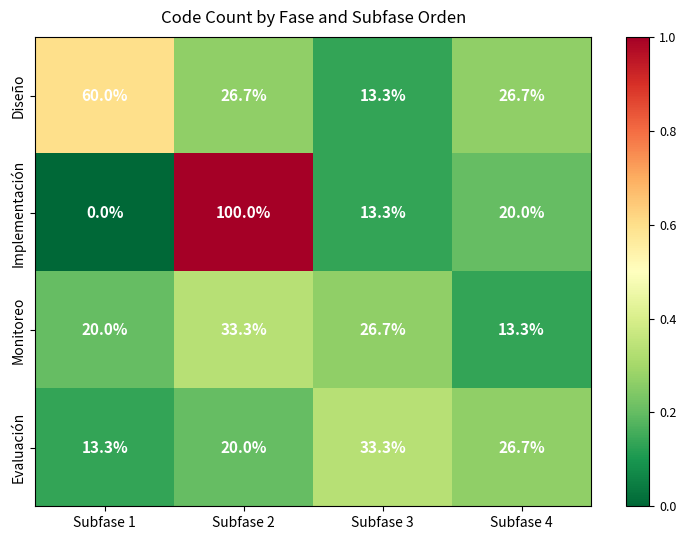

Is it true that Monitoreo equals 20.0 at Subfase 1?

True